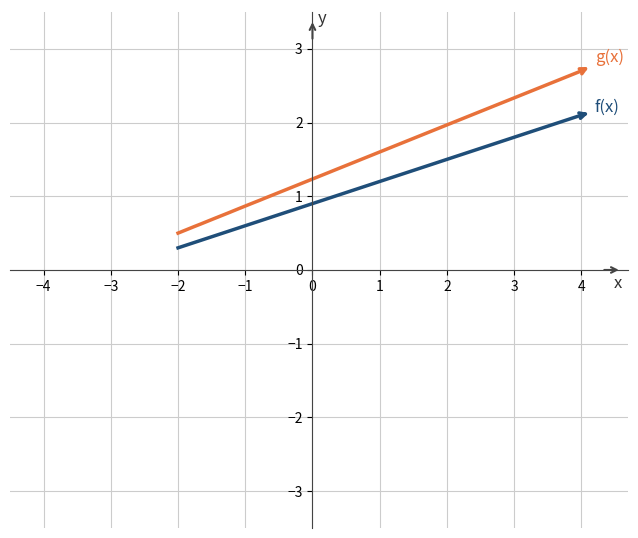

What is the greatest value displayed?

2.7